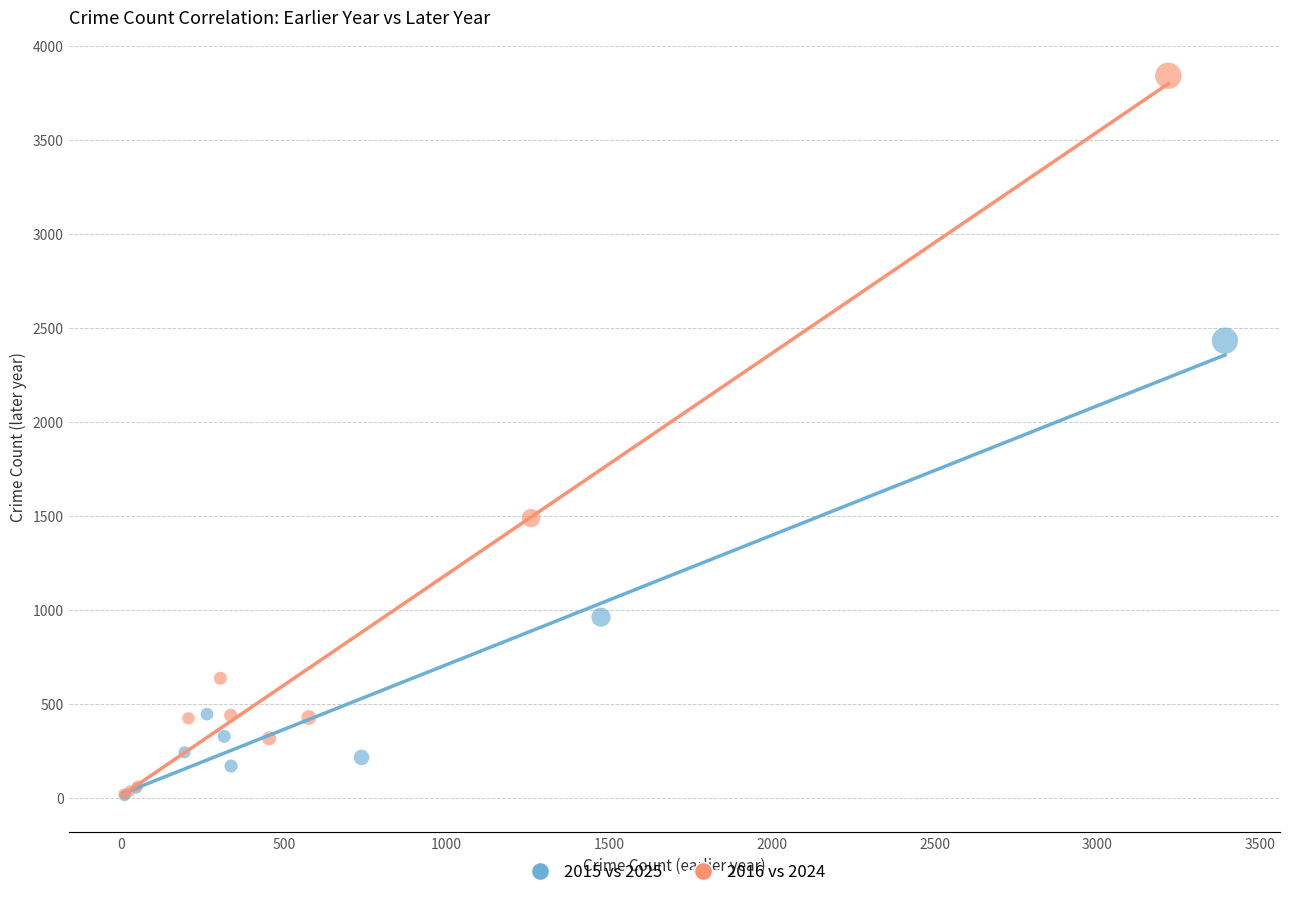

Which series contains the highest Y value?

2016 vs 2024